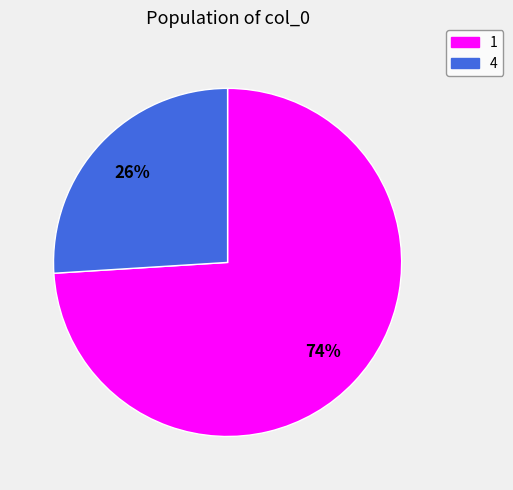

Is it true that 4 is 11% of the pie?

False